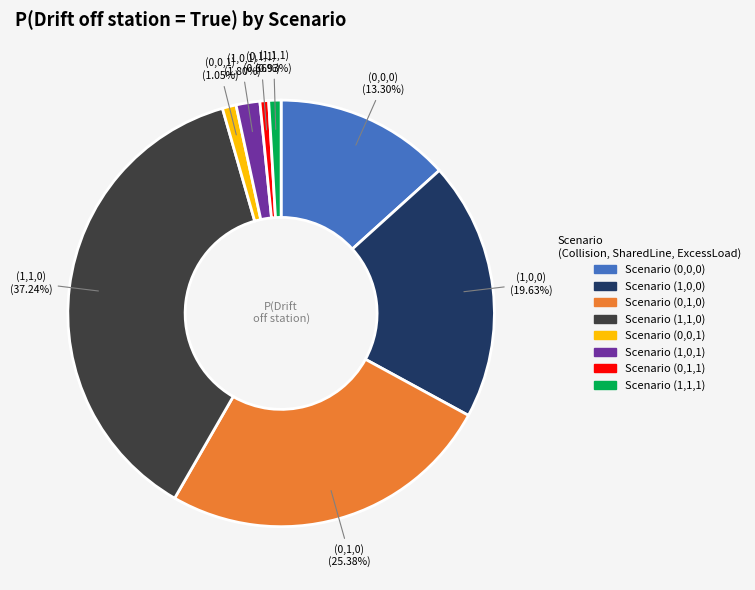

How many slices are in this pie chart?

8